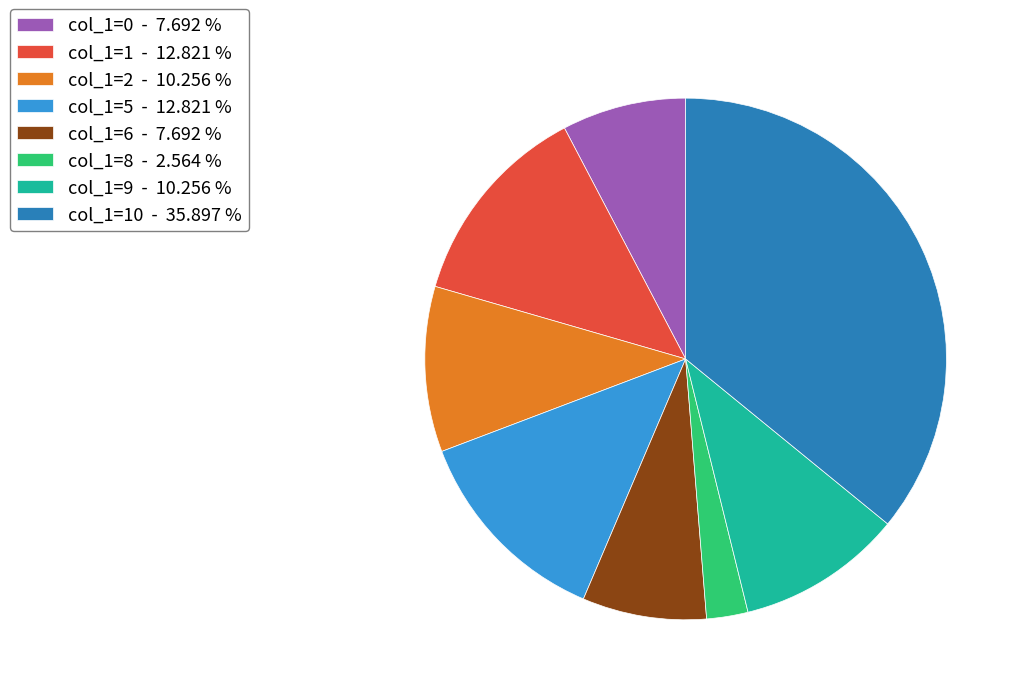

Does any single category account for the majority?

No